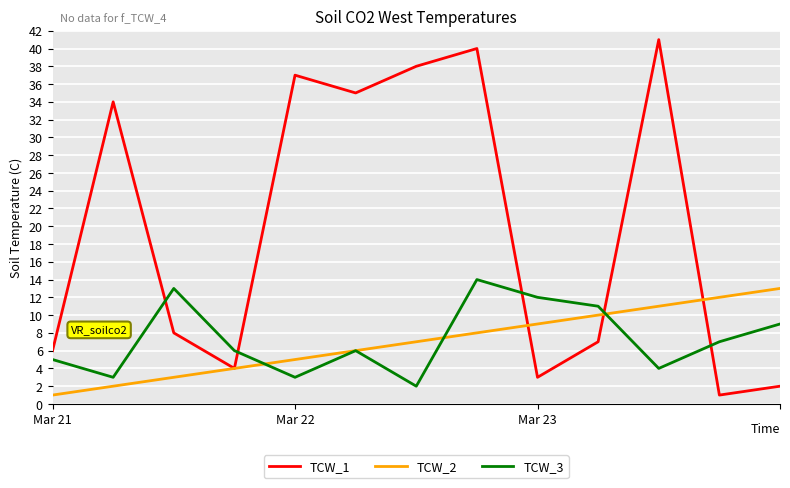

Which series has the largest total across all categories?

TCW_1